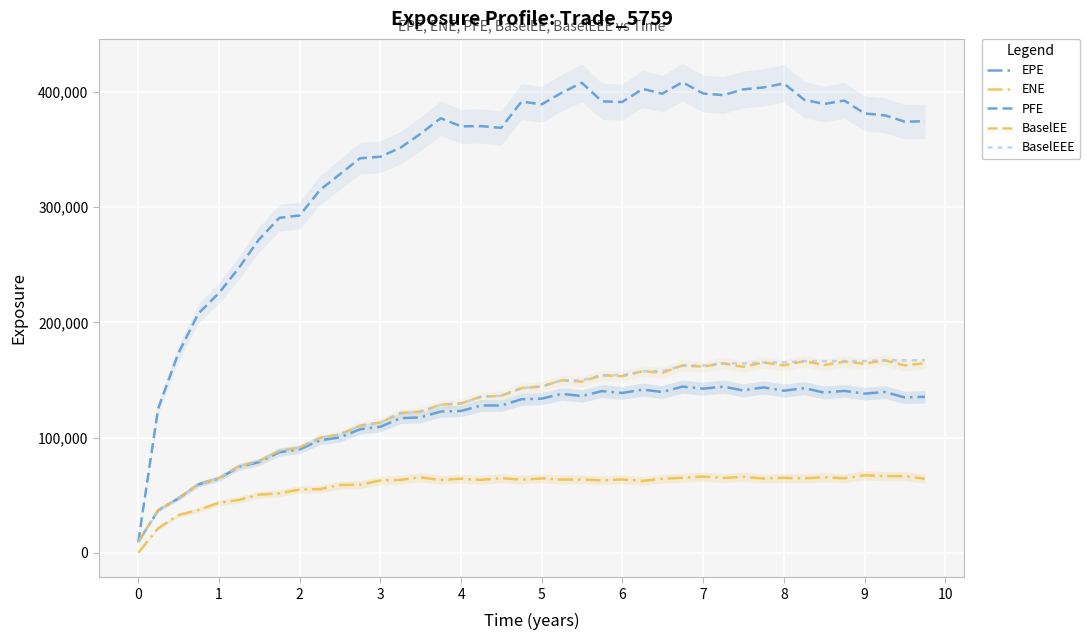

Which series has the largest range (max minus min)?

PFE